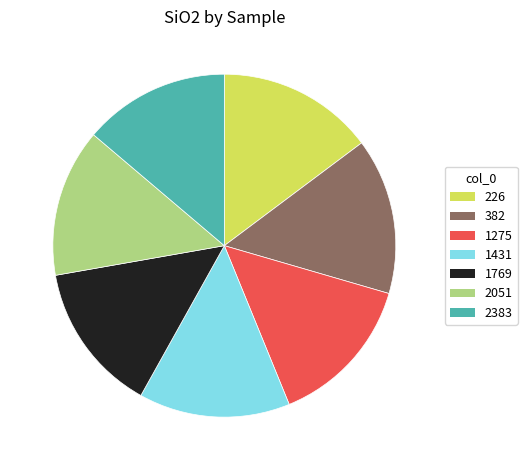

How many segments does this pie chart have?

7